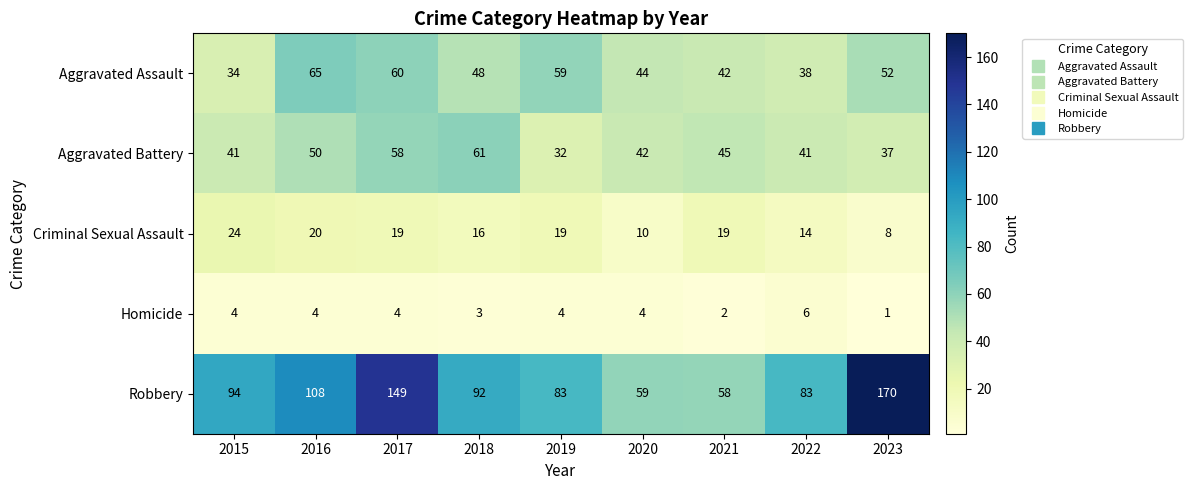

What is the spread (max minus min) of values at 2016?

104